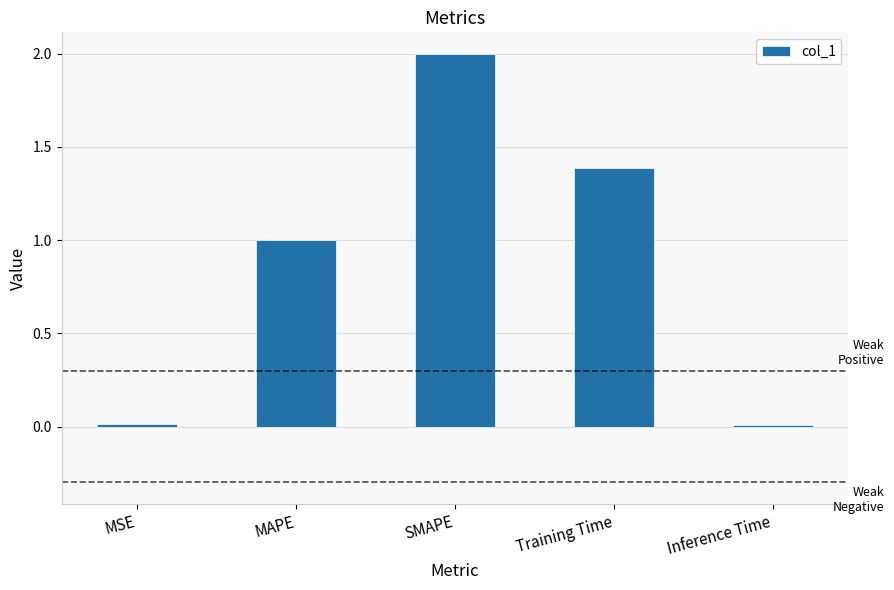

Is it true that the value at MSE is 0.0?

True